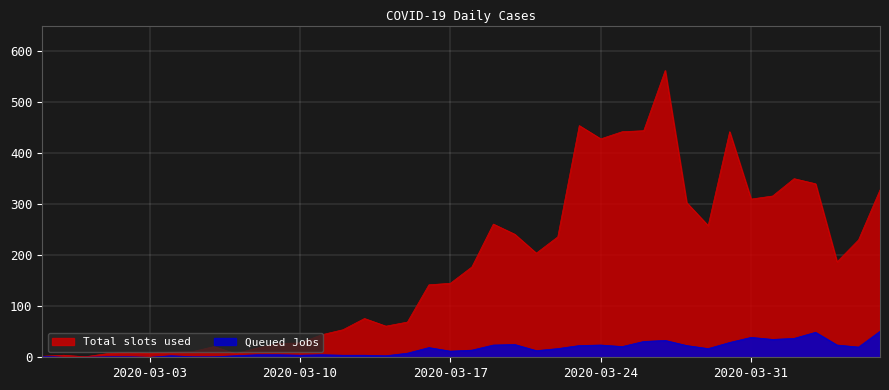

Which series changed the most between 2020-03-15 and 2020-03-29?

Total slots used